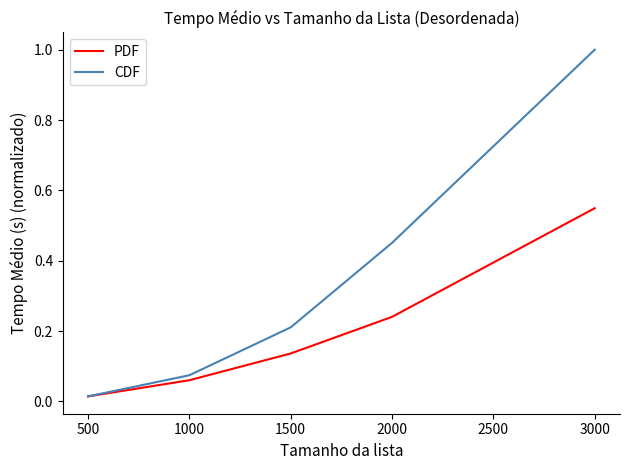

Rank the series by their average value, from highest to lowest.

CDF, PDF